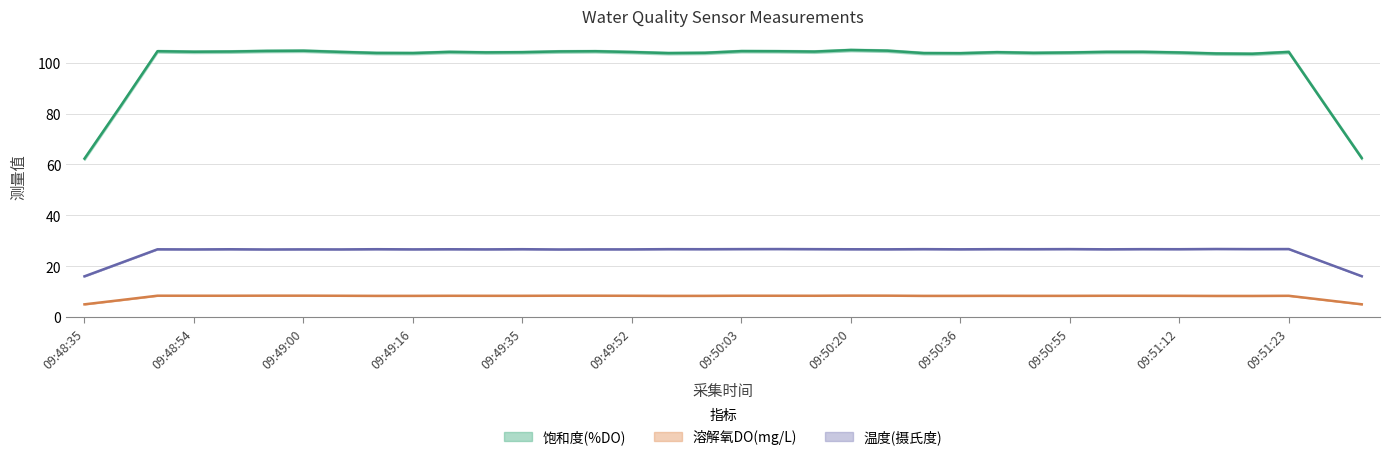

List the series in order of their overall mean, lowest first.

溶解氧DO(mg/L), 温度(摄氏度), 饱和度(%DO)